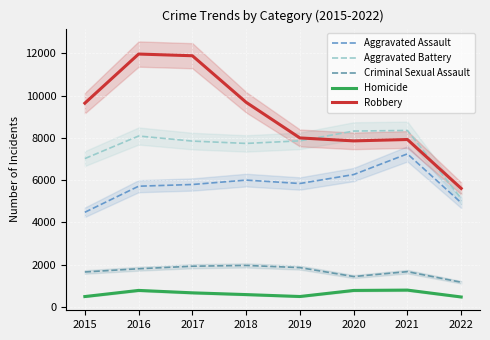

What is the value of the Aggravated Battery point at the 5th from the left?

7857